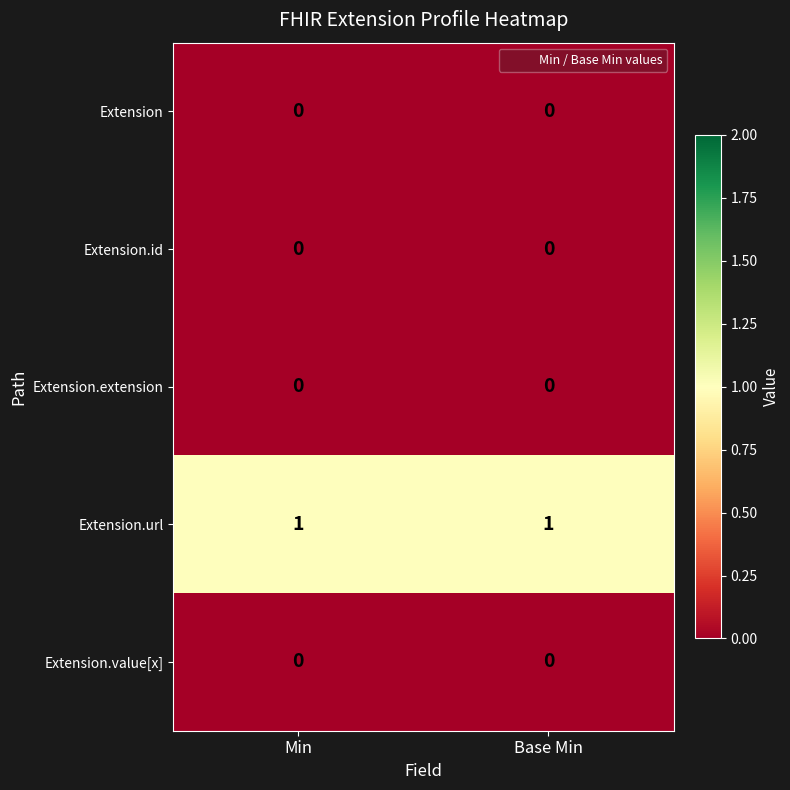

Reading left to right, what are all the values shown in this chart?

Extension: 0	0
Extension.id: 0	0
Extension.extension: 0	0
Extension.url: 1	1
Extension.value[x]: 0	0